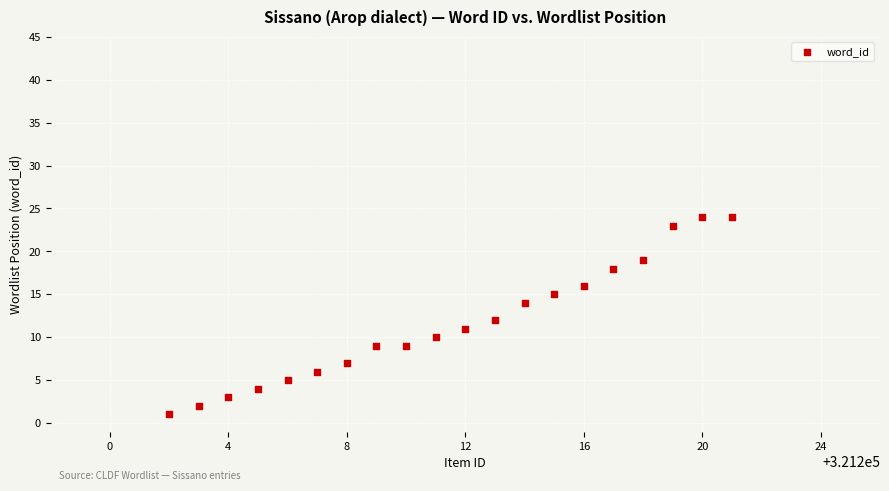

What is the range of X values (max minus min)?

19